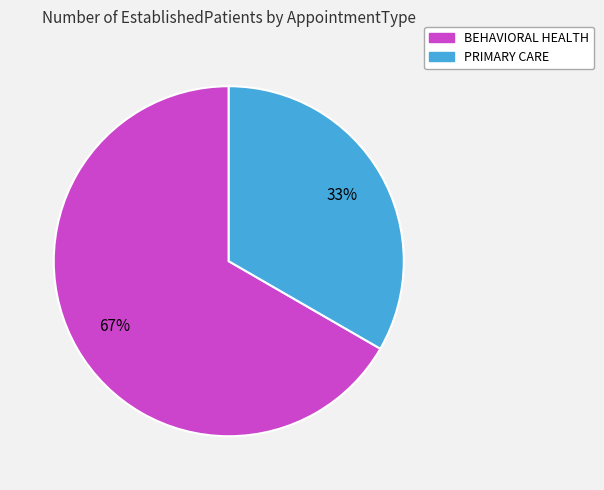

True or false: BEHAVIORAL HEALTH accounts for 67% of the total.

True